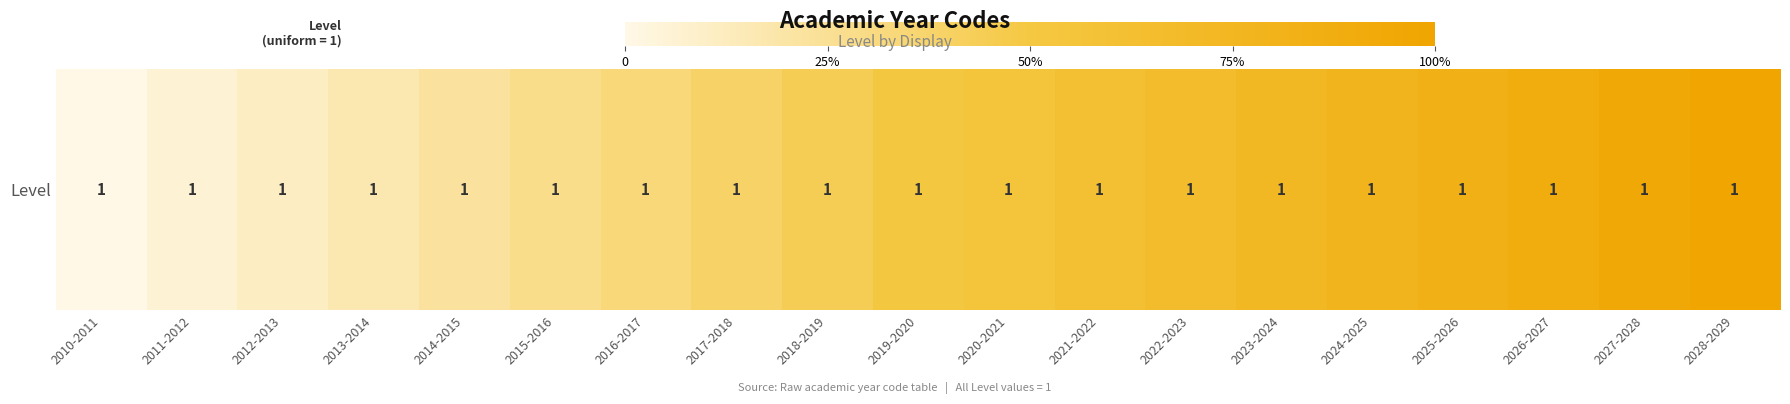

Between 2016-2017 and 2023-2024, which is larger?

2023-2024